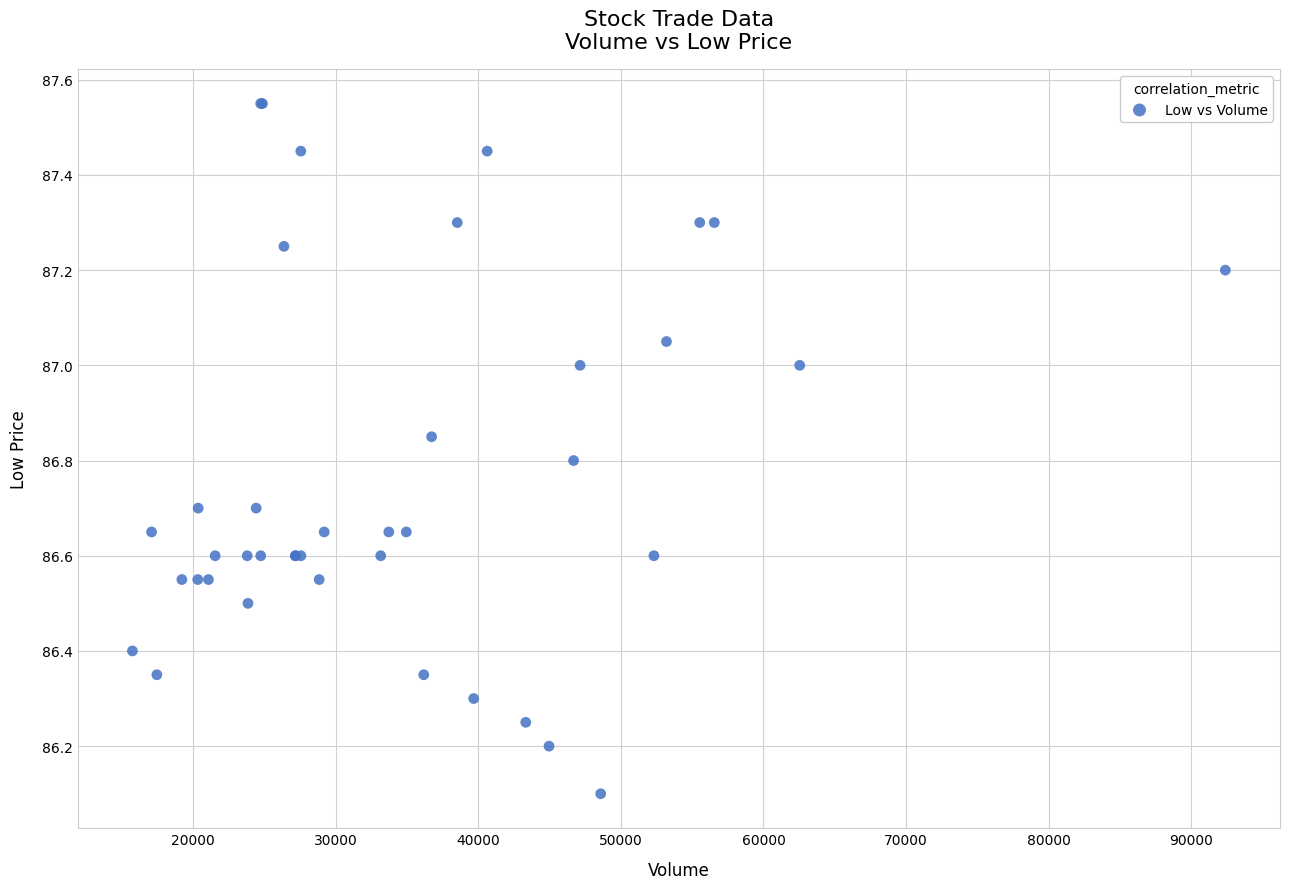

What Y value in the scatter plot is closest to 86?

86.1